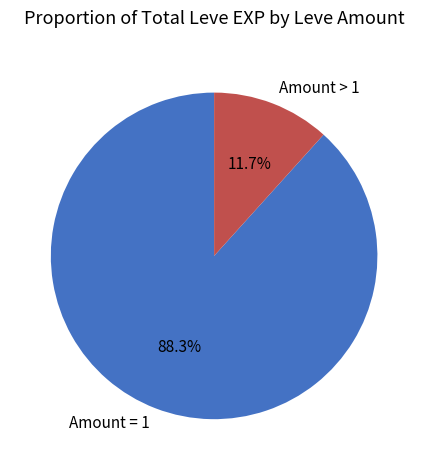

Is Amount = 1 the majority of the pie?

Yes